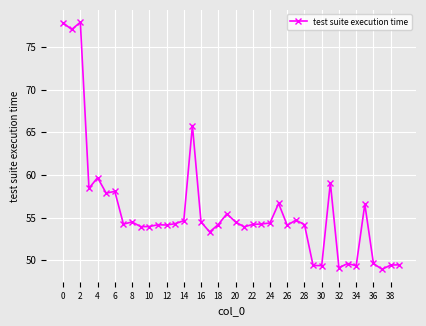

What is the difference between the maximum and minimum values?

29.0